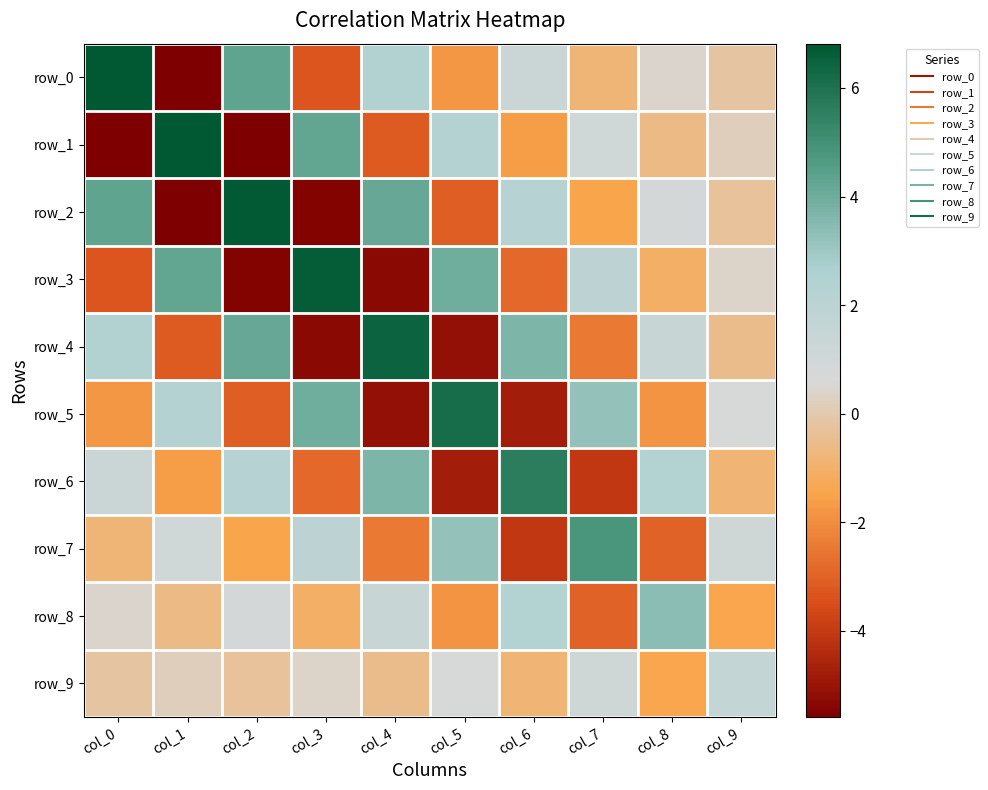

What is the spread (max minus min) of values at col_8?

6.4